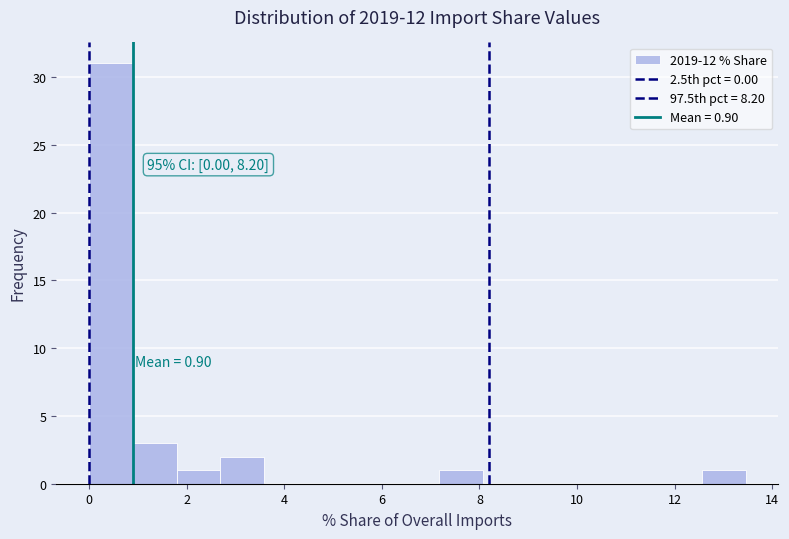

Which range on the x-axis has the tallest bar?

0.0 to 0.8